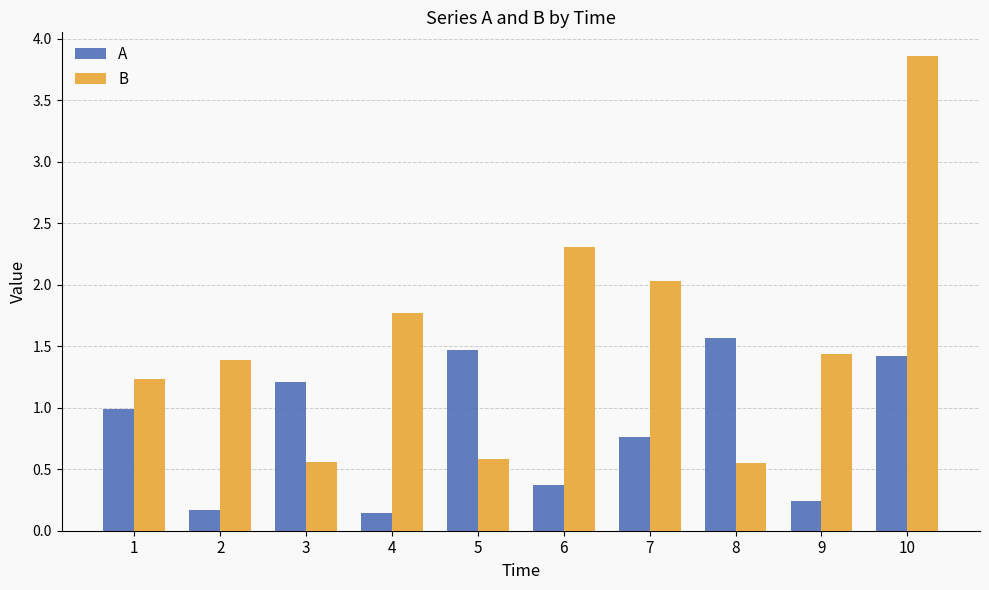

At which category is the sum across all series the highest?

10